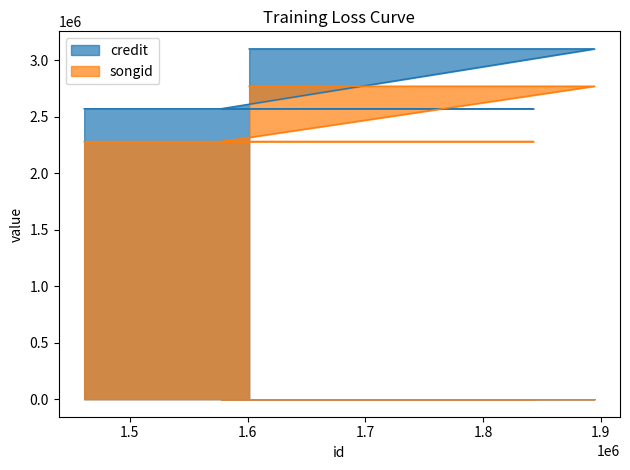

Reading left to right, list all the values displayed in this chart.

credit: 2570031	2570031	2570031	3099576	3099576
songid: 2279516	2279516	2279516	2769205	2769205